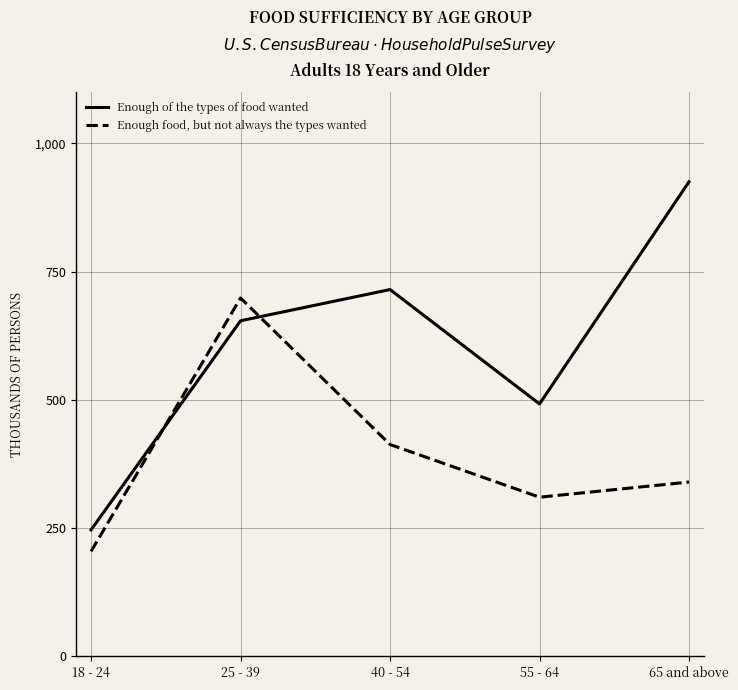

What is the spread (max minus min) of values at 55 - 64?

181853